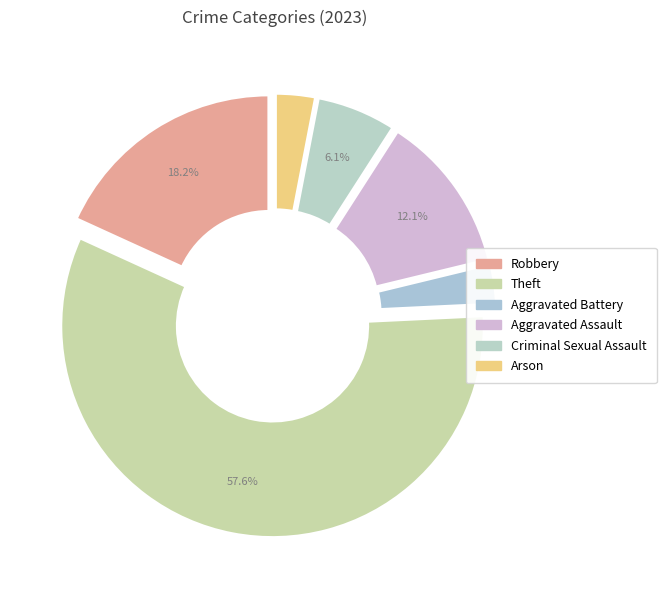

How many slices are in this pie chart?

6